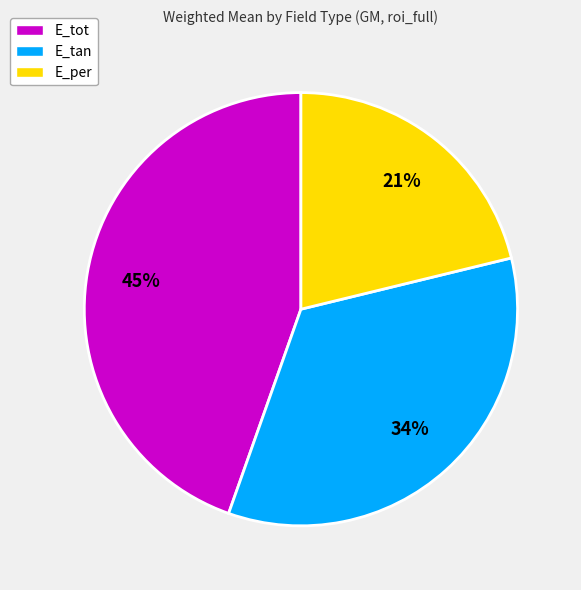

To the nearest percent, what portion does E_per represent?

21%